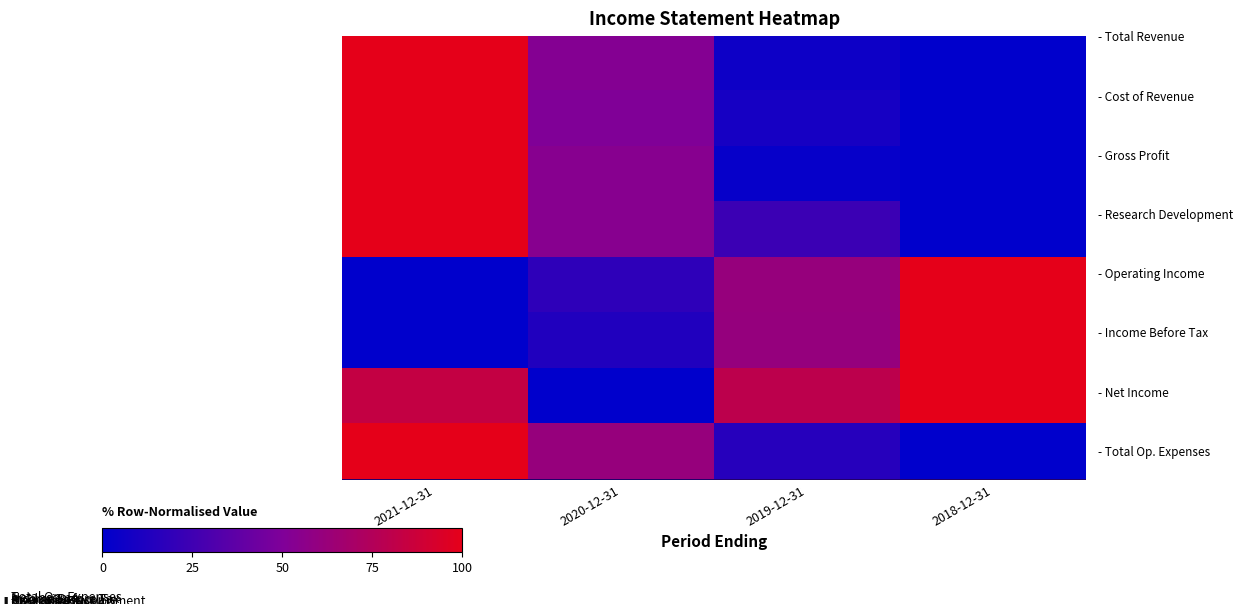

How many series are shown in this chart?

8